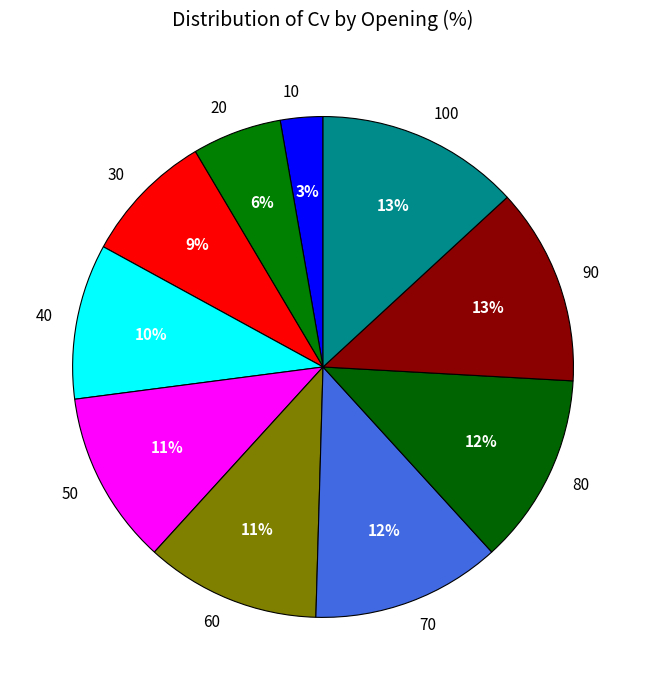

Does 10 represent more than half of the total?

No